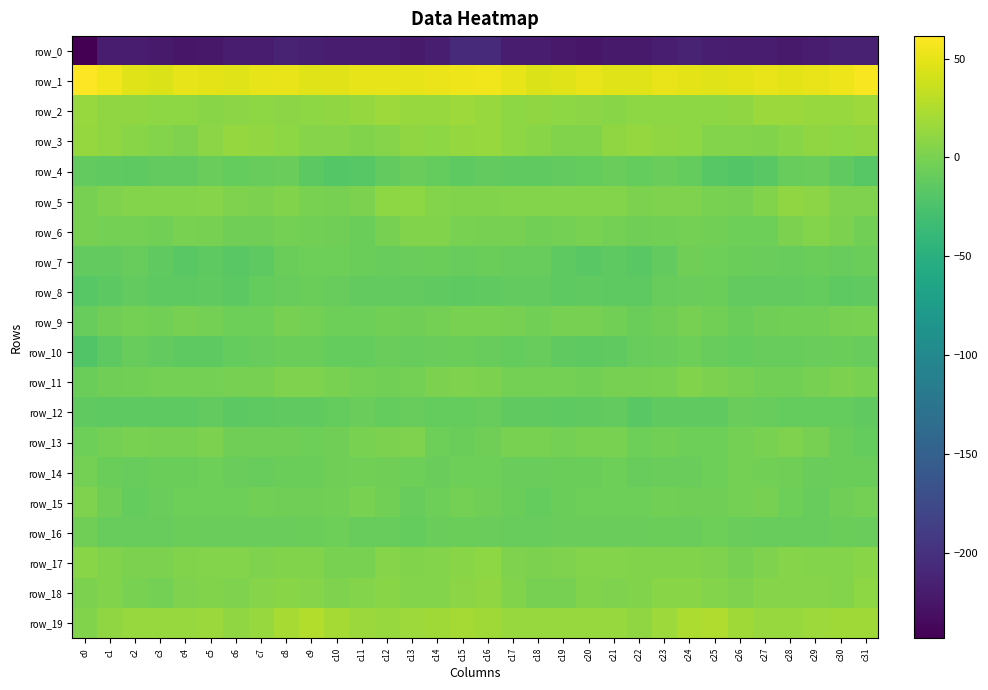

The value of row_11 at c5 is -0.5. True or false?

False